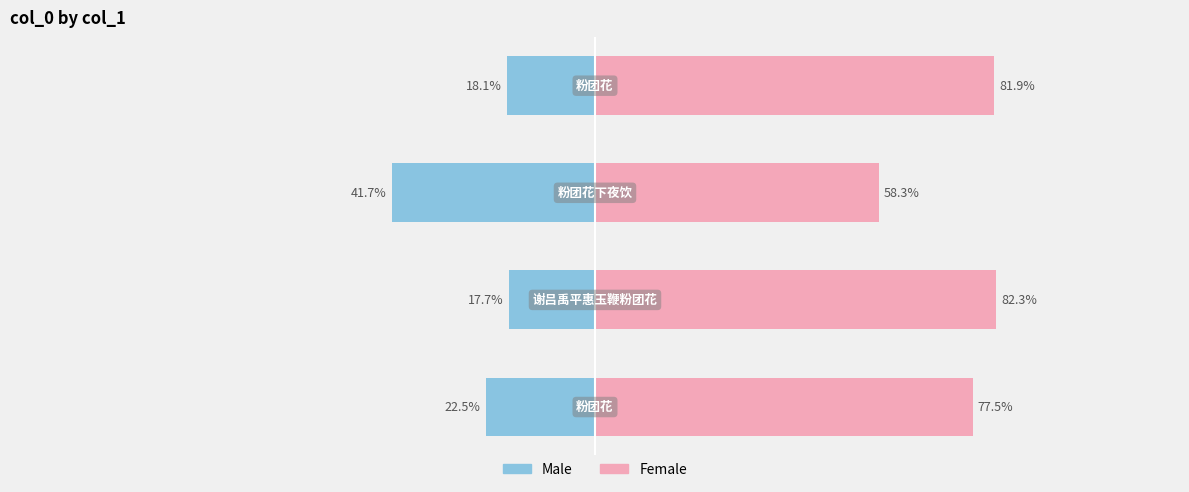

Reading left to right, what are all the values shown in this chart?

Male: -22.5	-17.7	-41.7	-18.1
Female: 77.5	82.3	58.3	81.9